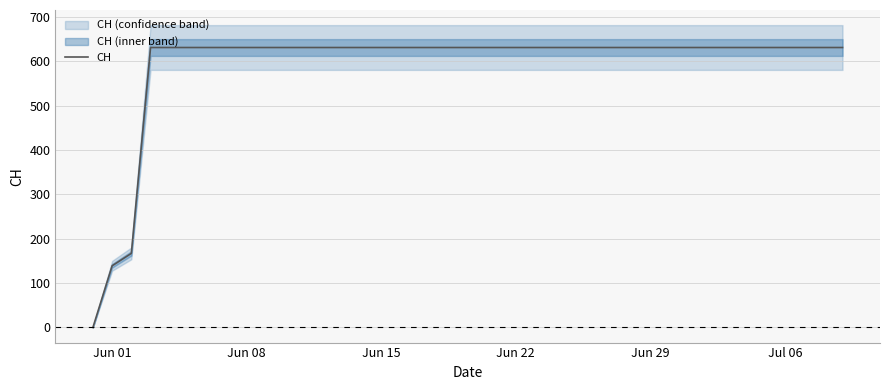

The value of CH at Jun 22 is 435. True or false?

False